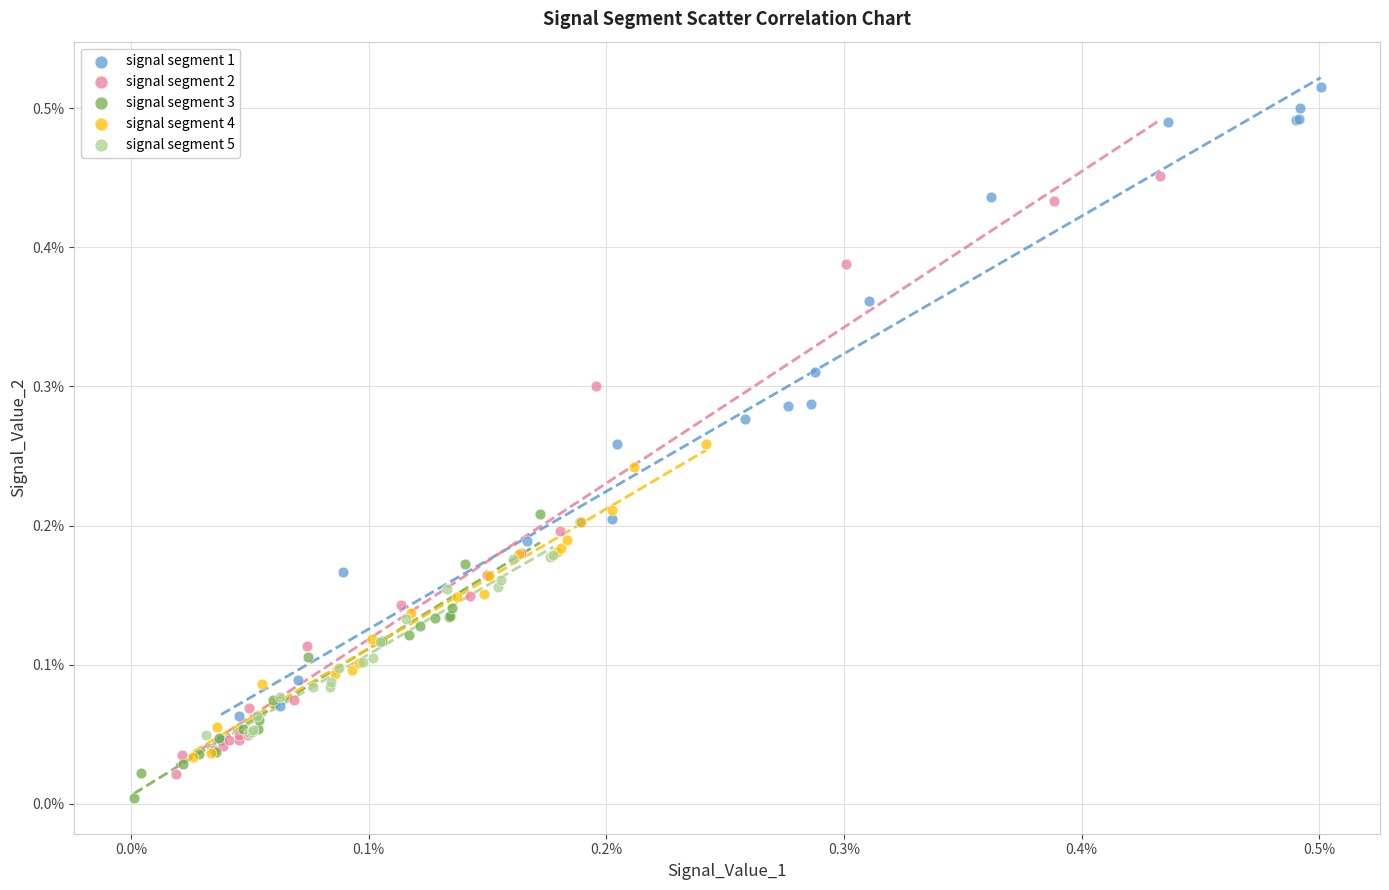

What are all the series names shown in the legend?

signal segment 1, signal segment 2, signal segment 3, signal segment 4, signal segment 5